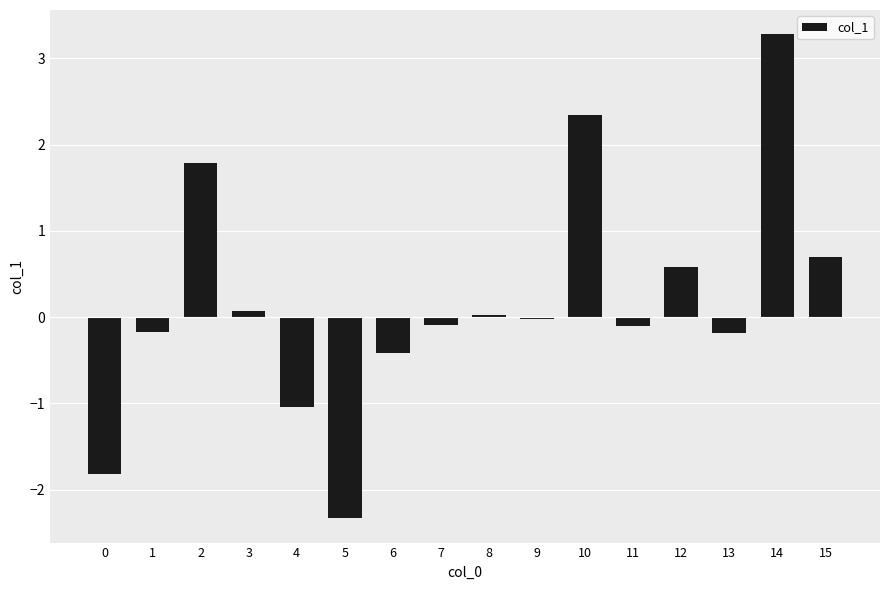

Which has a higher value, 14 or 7?

14